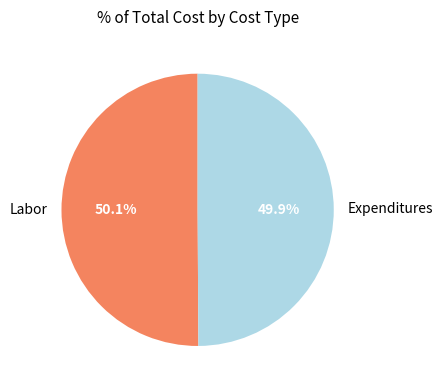

To the nearest percent, what percentage of the pie is Labor?

50%